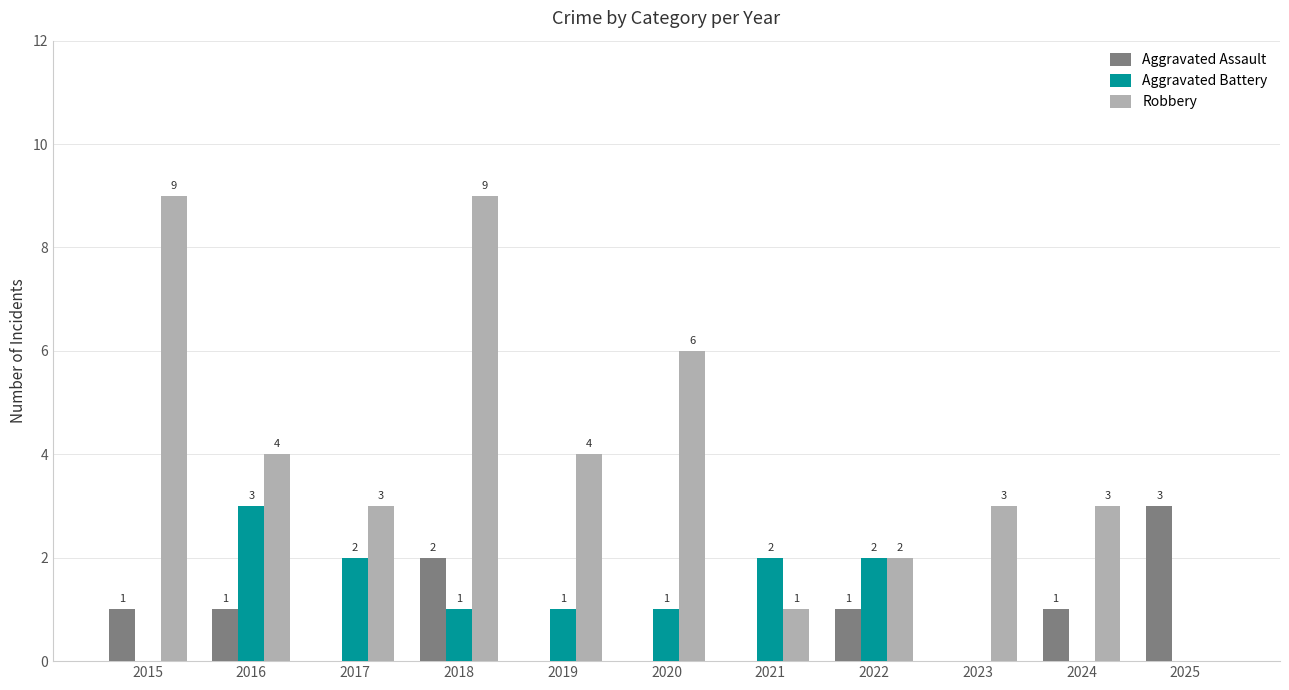

How many Robbery values are between 2 and 6?

7